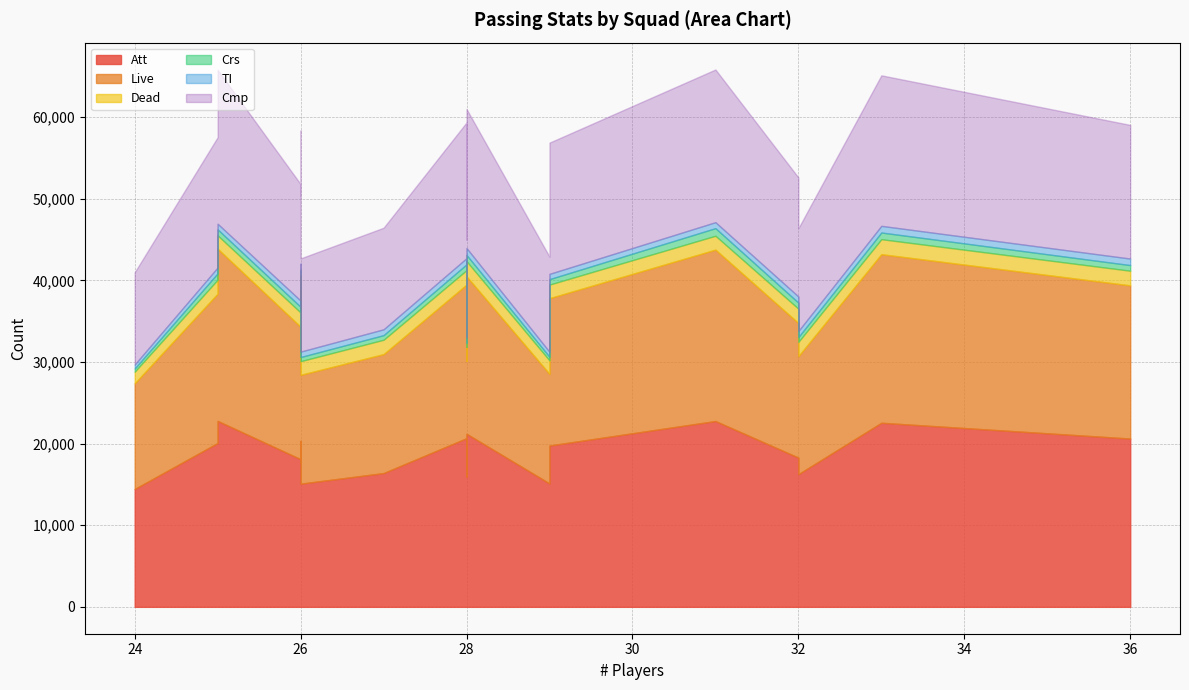

What is the average value of the TI series?

721